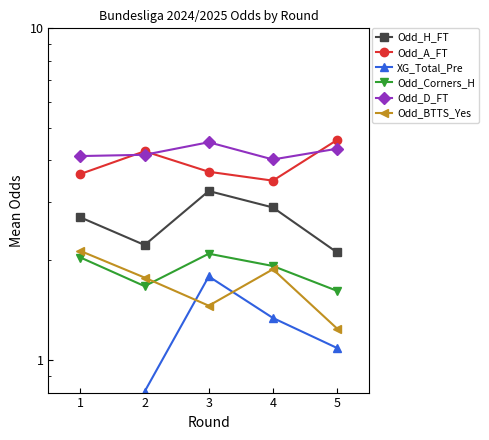

True or false: Odd_H_FT and Odd_D_FT intersect in this chart.

False